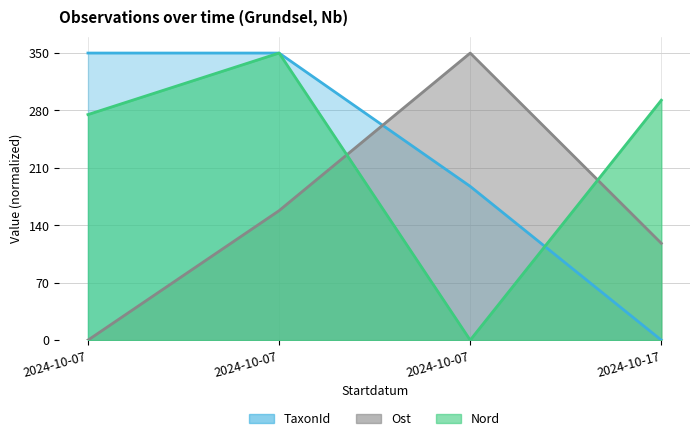

Which series has the widest spread of values?

TaxonId